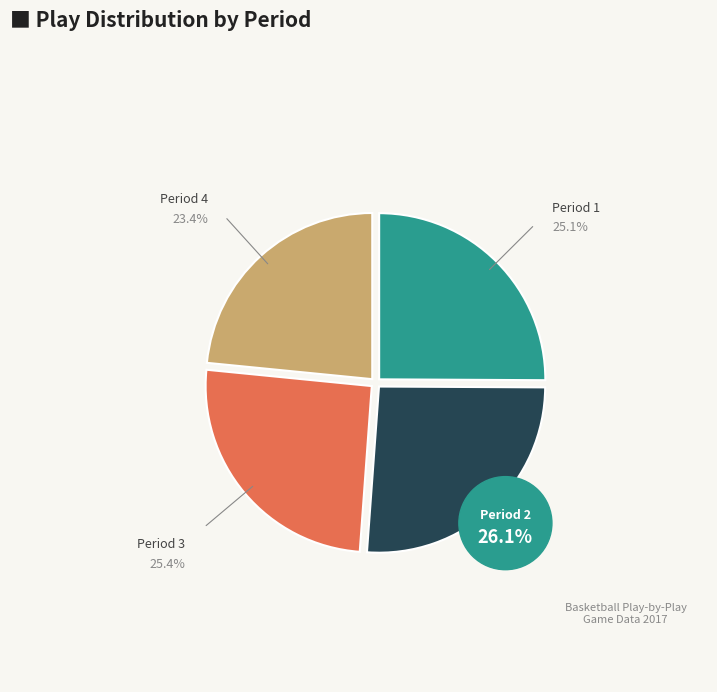

What portion of the pie excludes 3?

74.6%